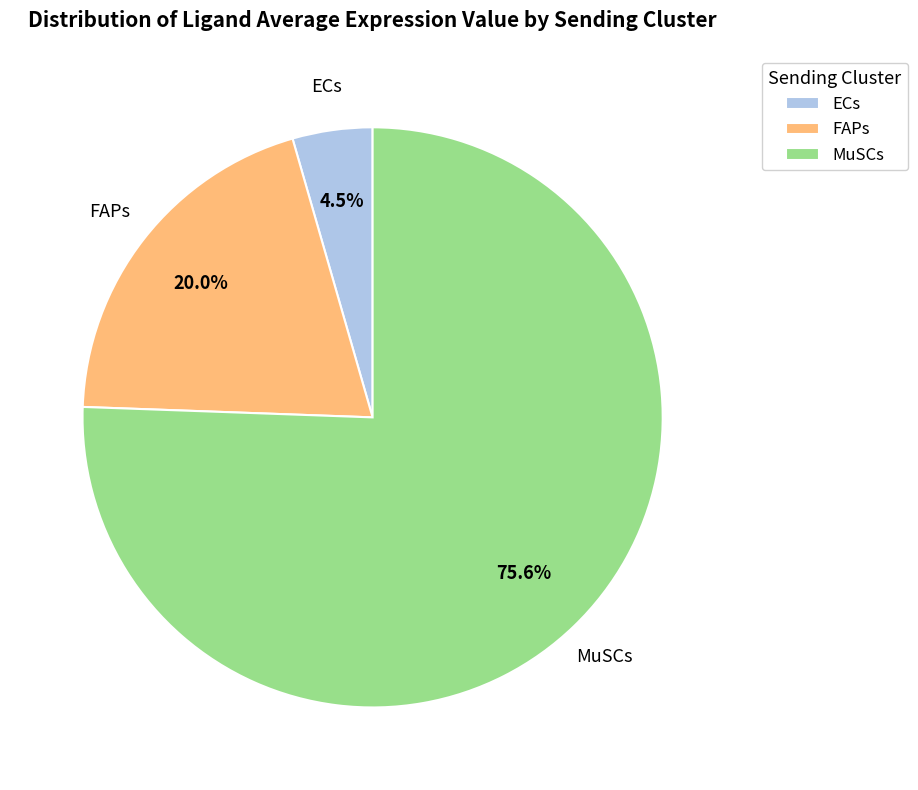

Which slice is the smallest?

ECs